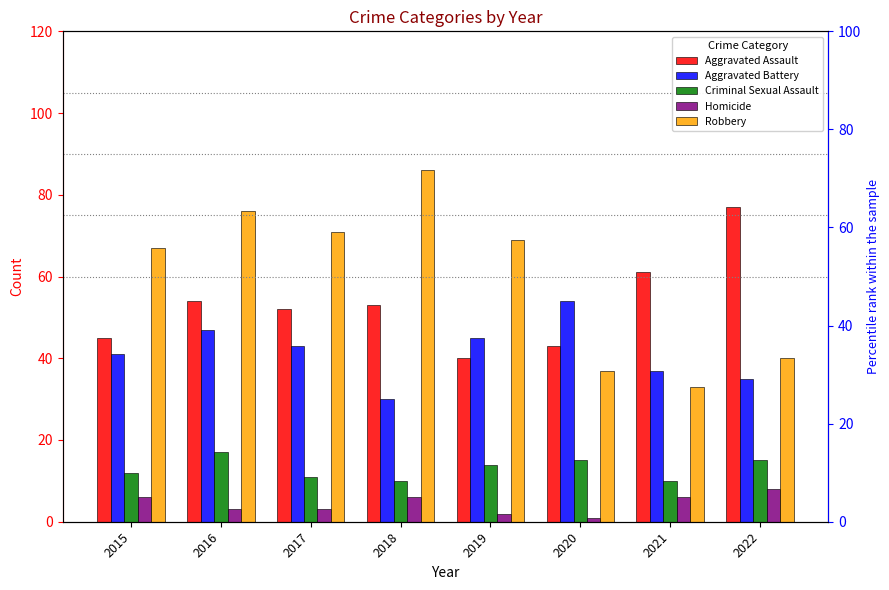

What is the value of the Criminal Sexual Assault bar at the 4th from the left?

10